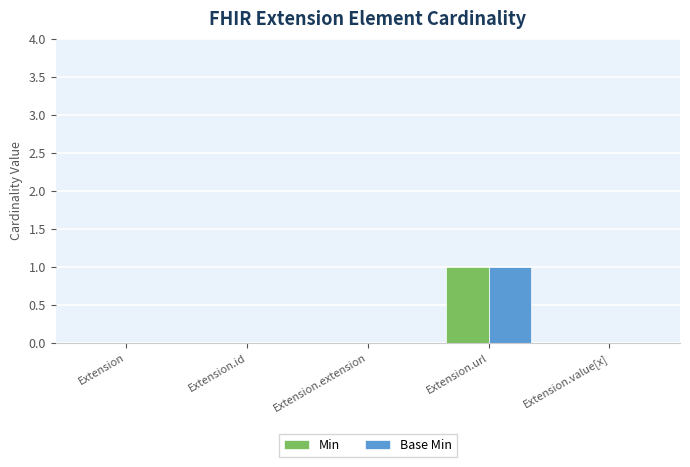

At which category does the chart reach its peak across all series?

Extension.url